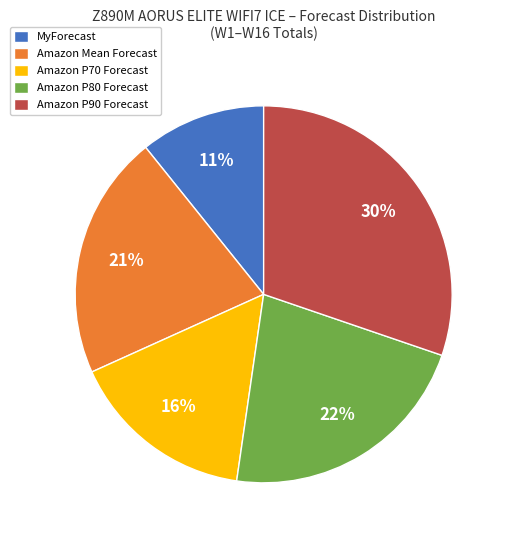

Do Amazon P70 Forecast and Amazon P90 Forecast together represent more than half of the pie?

No